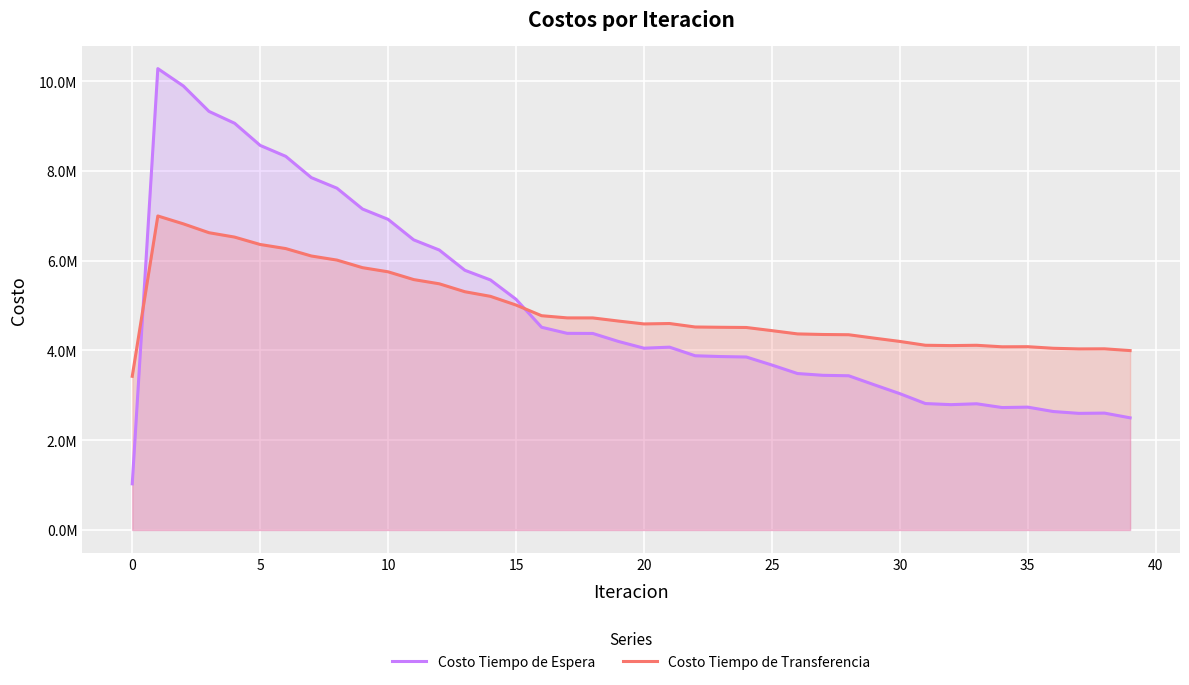

Which series ends up on top after the final intersection of Costo Tiempo de Espera and Costo Tiempo de Transferencia?

Costo Tiempo de Transferencia